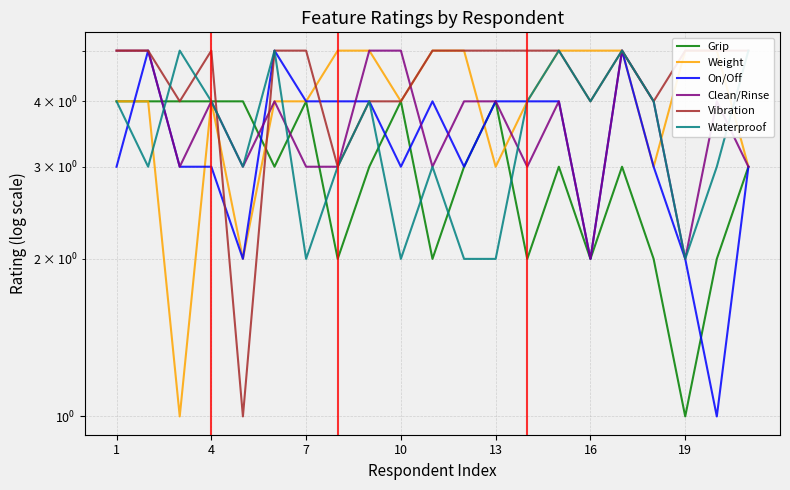

After their last crossing, which series has the higher values: Grip or Clean/Rinse?

Clean/Rinse